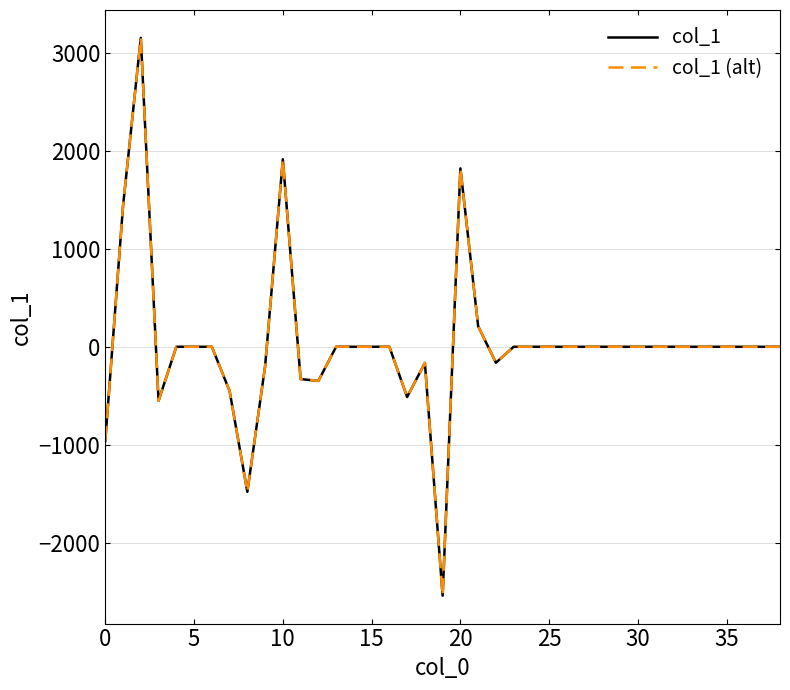

Reading left to right, list all the values displayed in this chart.

col_1: -959.7	1440.3	3154.0	-551.7	0.0	0.0	0.0	-450.5	-1480.7	-200.1	1915.0	-329.7	-348.4	0.0	0.0	0.0	0.0	-513.1	-165.4	-2541.6	1821.6	210.0	-163.1	0.0	0.0	0.0	0.0	0.0	0.0	0.0	0.0	0.0	0.0	0.0	0.0	0.0	0.0	0.0	0.0
col_1 (alt): -959.7	1440.3	3154.0	-551.7	0.0	0.0	0.0	-450.5	-1480.7	-200.1	1915.0	-329.7	-348.4	0.0	0.0	0.0	0.0	-513.1	-165.4	-2541.6	1821.6	210.0	-163.1	0.0	0.0	0.0	0.0	0.0	0.0	0.0	0.0	0.0	0.0	0.0	0.0	0.0	0.0	0.0	0.0